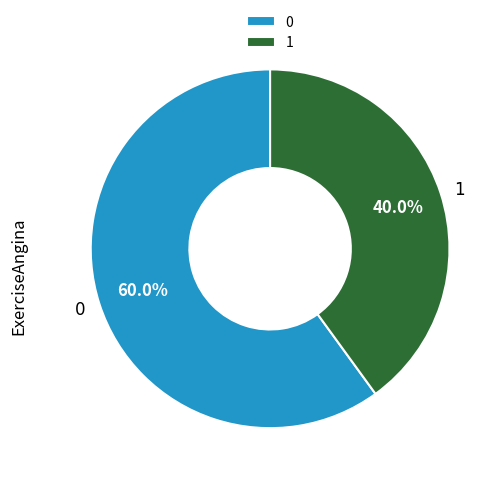

Which slice is the smallest?

1